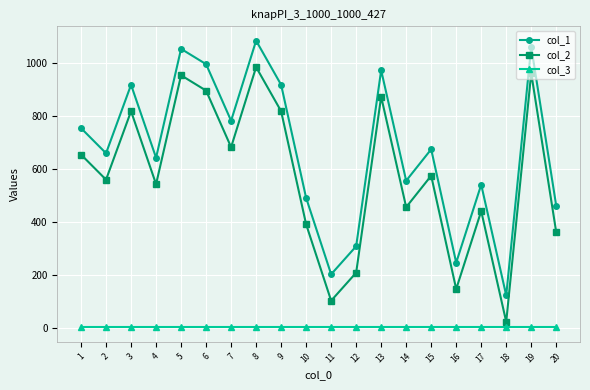

Which category has the lowest value in the col_1 series?

18